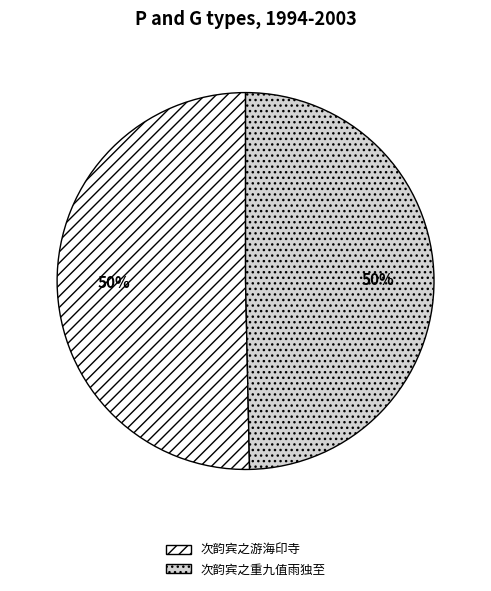

What is the ratio of the value at 次韵宾之重九值雨独至 to the value at 次韵宾之游海印寺?

1.0